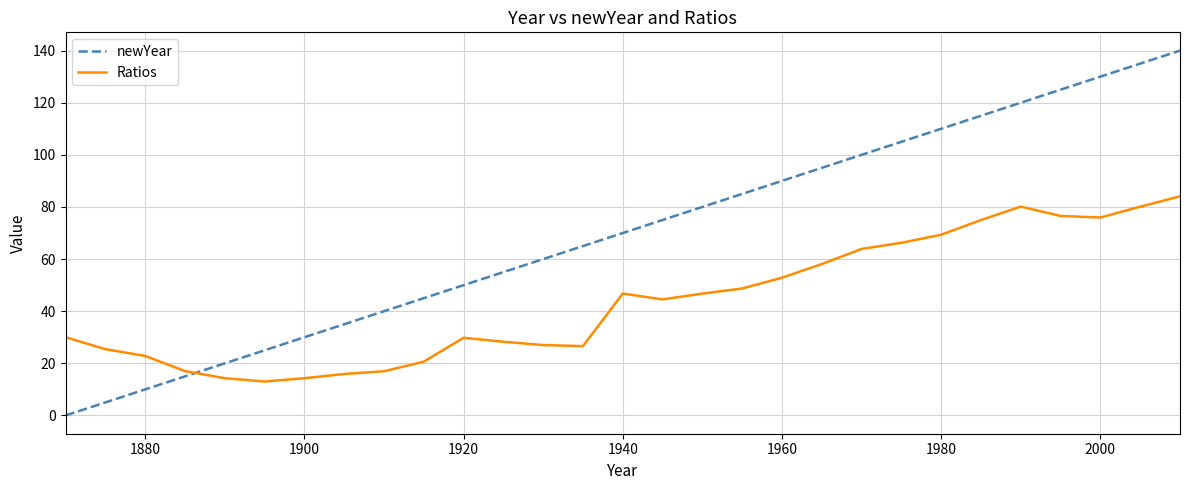

True or false: Ratios and newYear intersect in this chart.

True